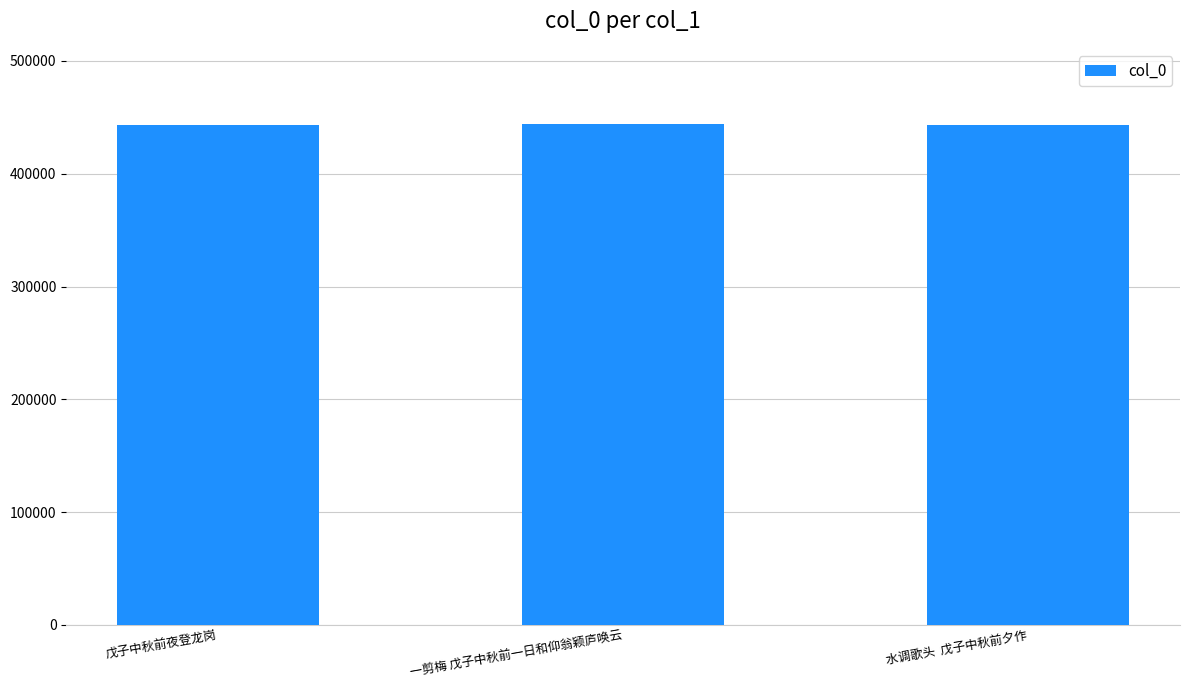

What is the ratio of the value at 水调歌头  戊子中秋前夕作 to the value at 戊子中秋前夜登龙岗?

1.0